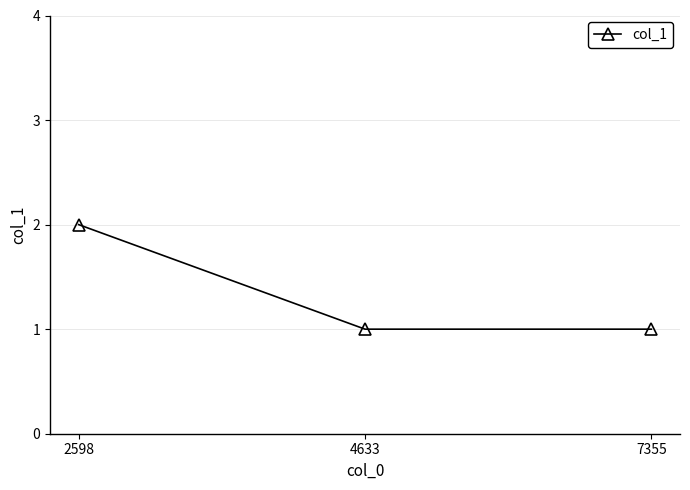

What is the ratio of the value at 4633 to the value at 2598?

0.5